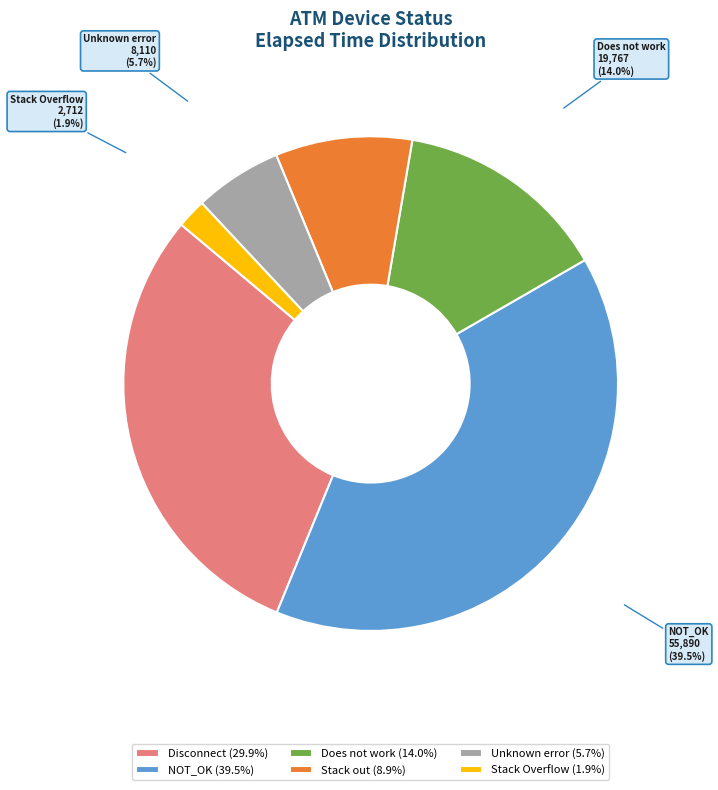

Is the sum of NOT_OK and Unknown error greater than half?

No